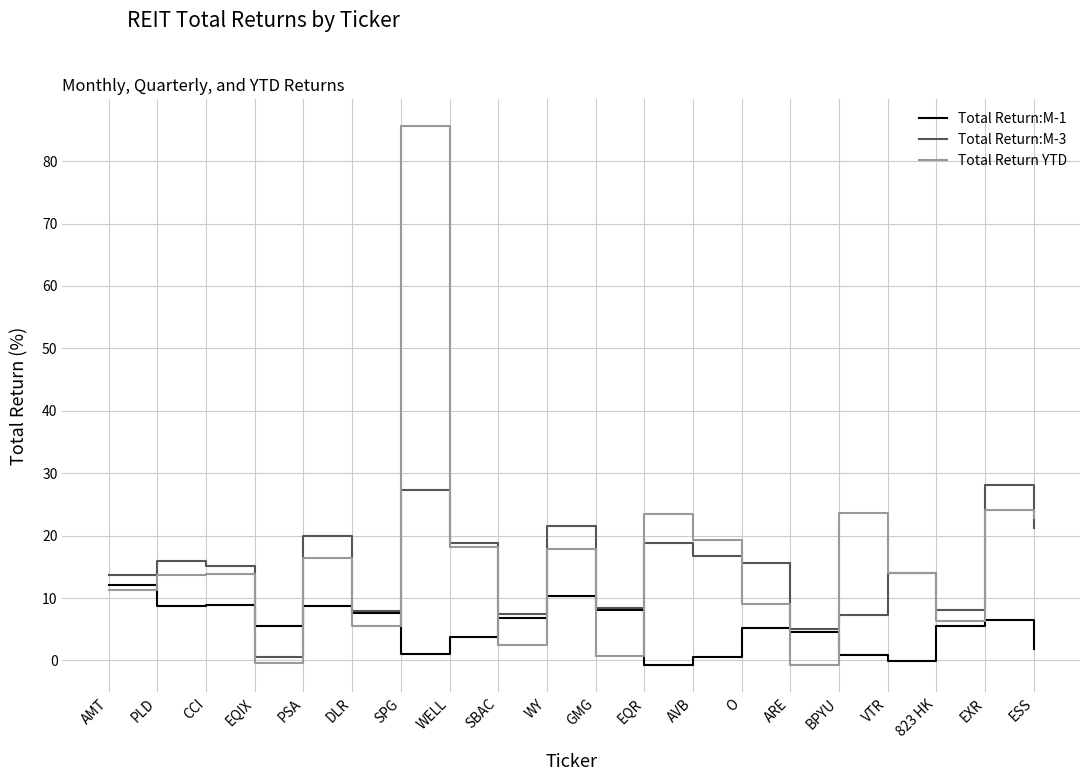

What are all the series names shown in the legend?

Total Return:M-1, Total Return:M-3, Total Return YTD